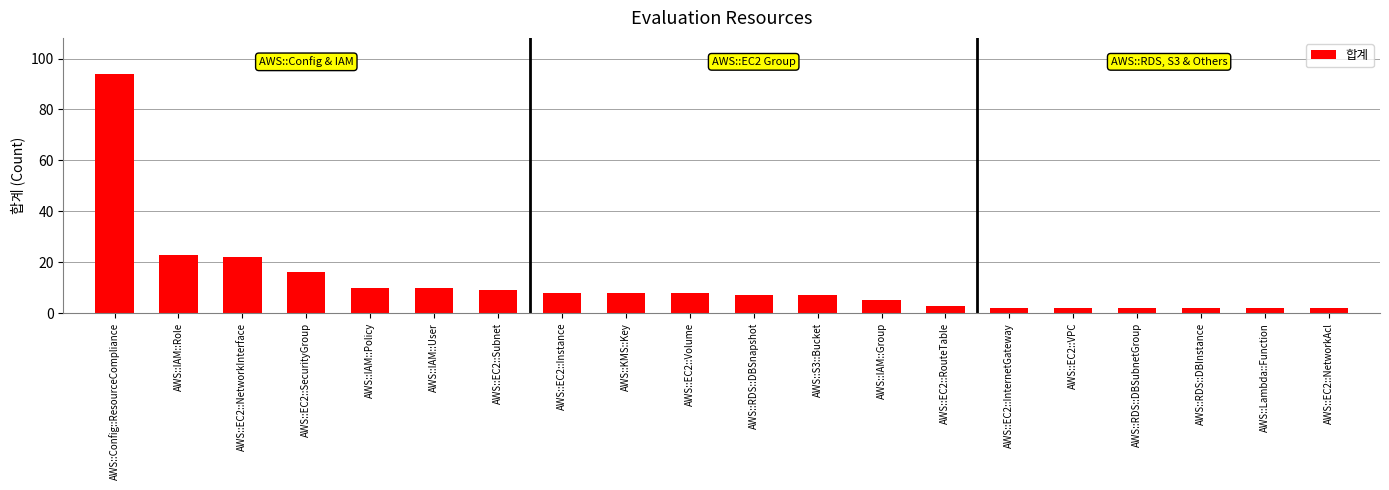

True or false: the data shows 8 at AWS::EC2::Instance.

True